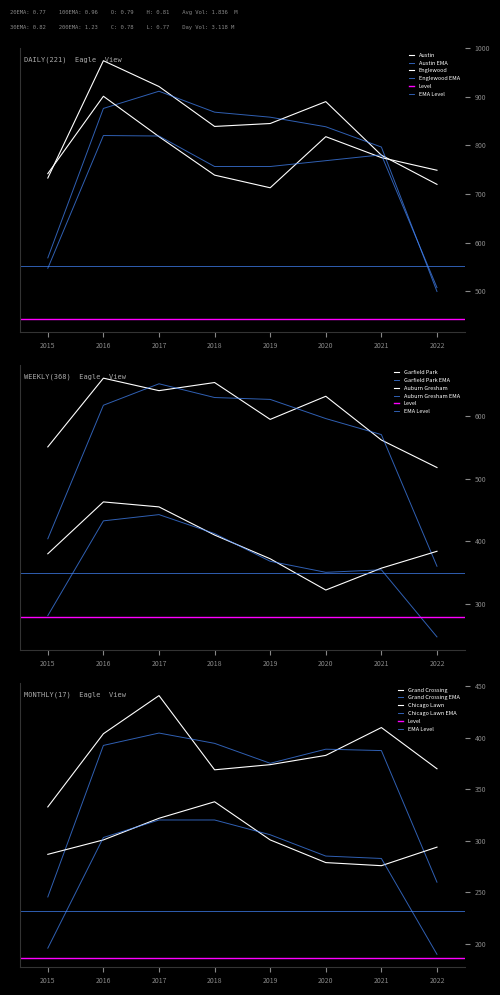

What is the value of the Chicago Lawn point at the 2nd from the left?

301